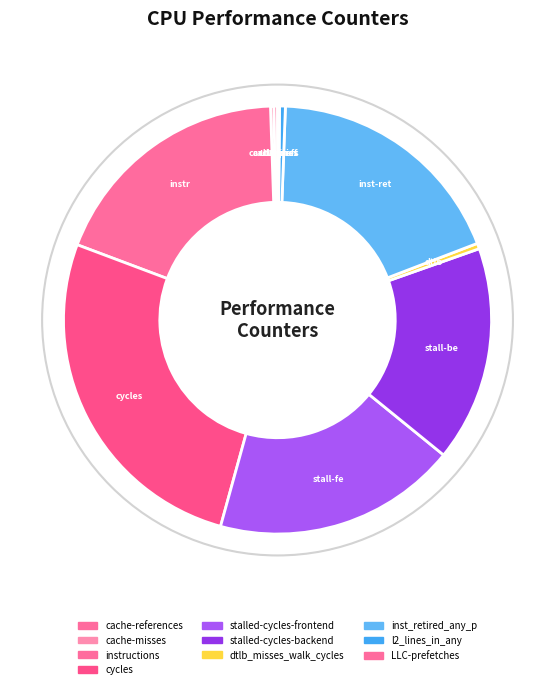

Which has a higher value, l2_lines_in_any or instructions?

instructions